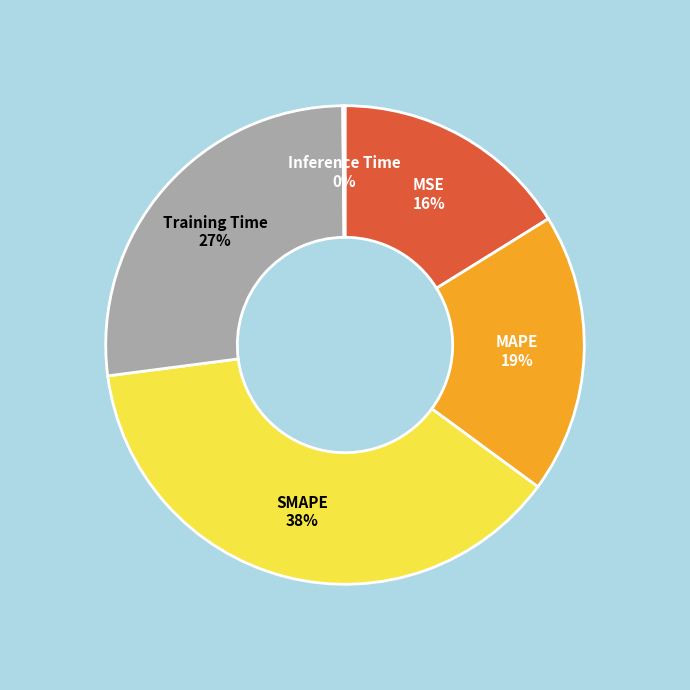

Is there any slice that represents more than half of the pie?

No